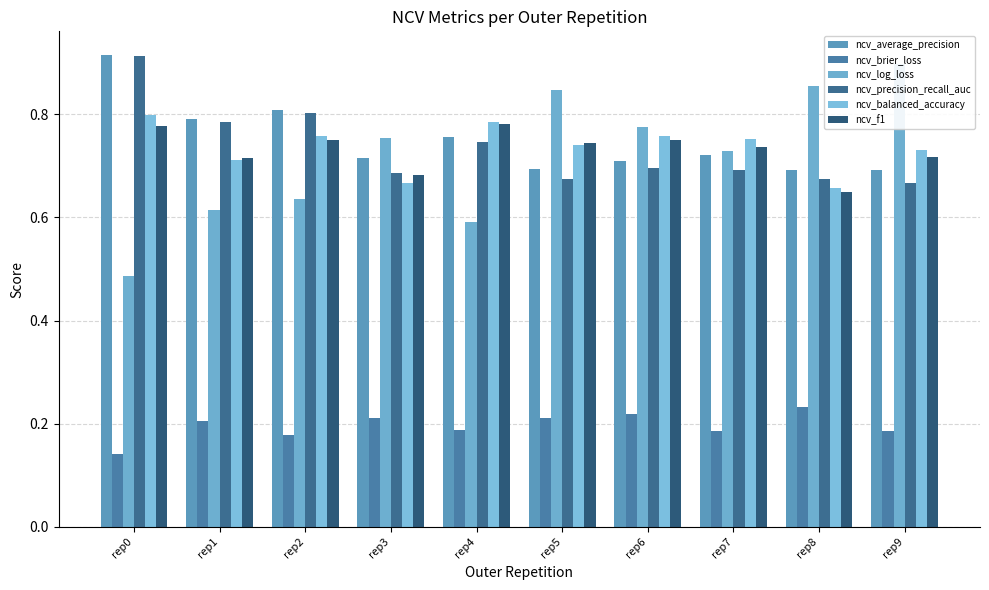

What are all the series names shown in the legend?

ncv_average_precision, ncv_brier_loss, ncv_log_loss, ncv_precision_recall_auc, ncv_balanced_accuracy, ncv_f1